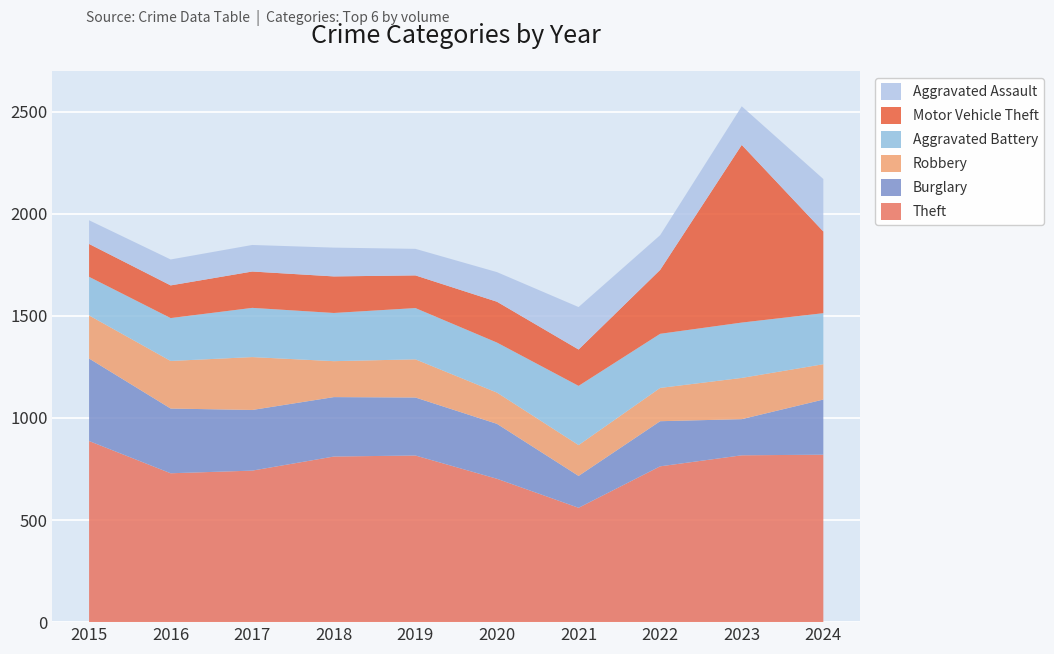

Reading right to left, extract all data points from this chart.

Theft: 820	817	763	560	702	816	811	742	729	887
Burglary: 270	177	221	156	269	284	291	297	317	404
Robbery: 173	202	163	151	153	187	176	259	233	211
Aggravated Battery: 250	271	265	290	245	251	236	241	210	189
Motor Vehicle Theft: 400	870	313	178	200	160	179	178	160	161
Aggravated Assault: 257	189	170	208	145	130	141	130	127	116